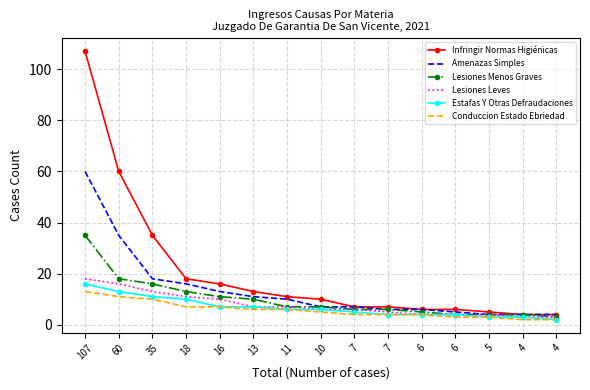

The value of Amenazas Simples at 7 is 6. True or false?

True